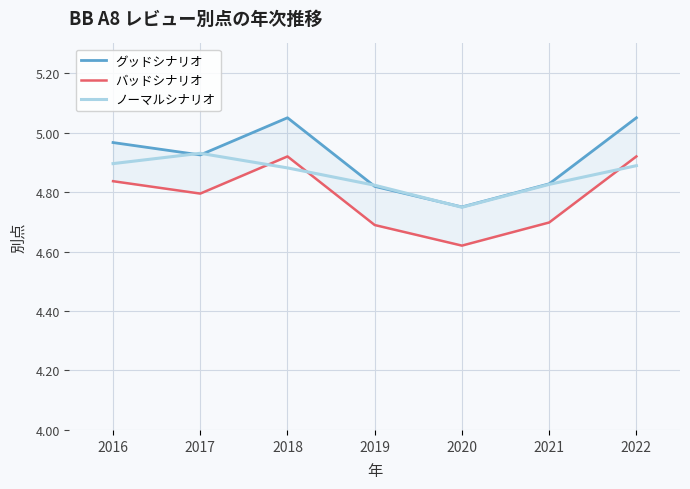

Reading left to right, transcribe all the data shown in this chart.

グッドシナリオ: 5.0	4.9	5.0	4.8	4.8	4.8	5.0
バッドシナリオ: 4.8	4.8	4.9	4.7	4.6	4.7	4.9
ノーマルシナリオ: 4.9	4.9	4.9	4.8	4.7	4.8	4.9